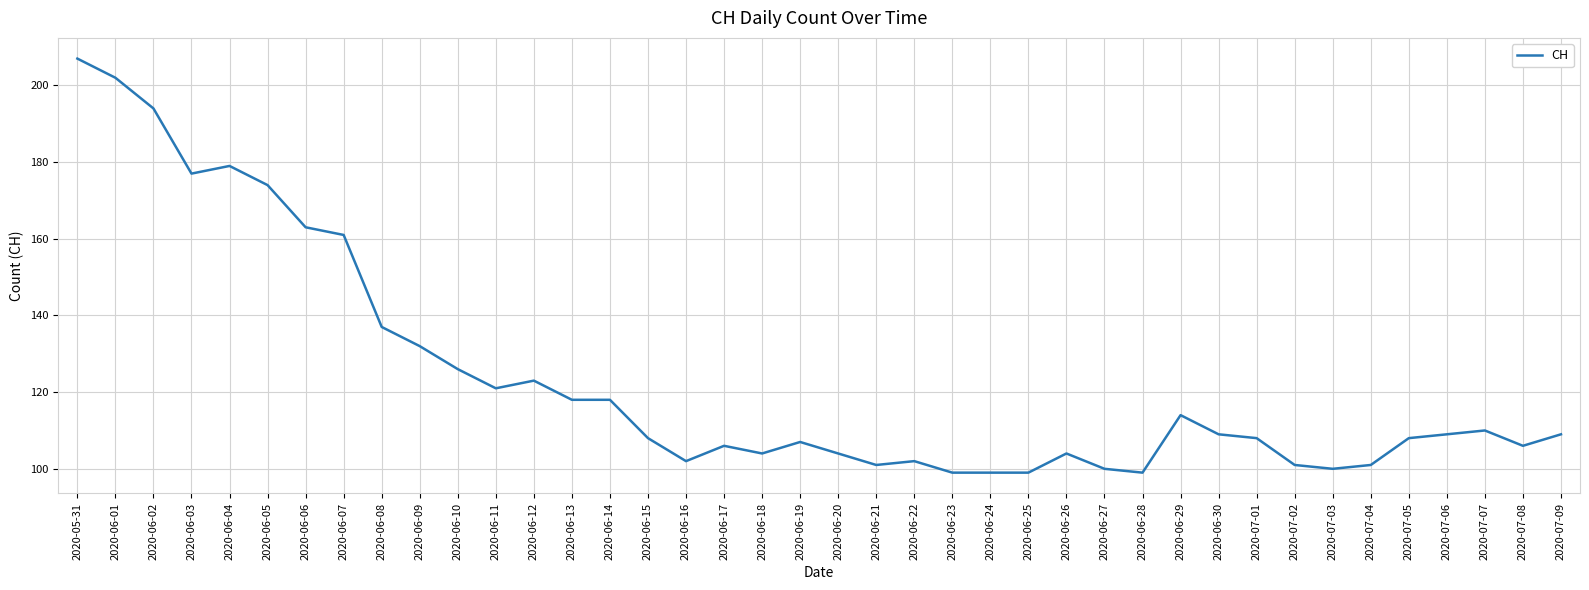

Read the value at 2020-06-01, to the nearest 5.

200